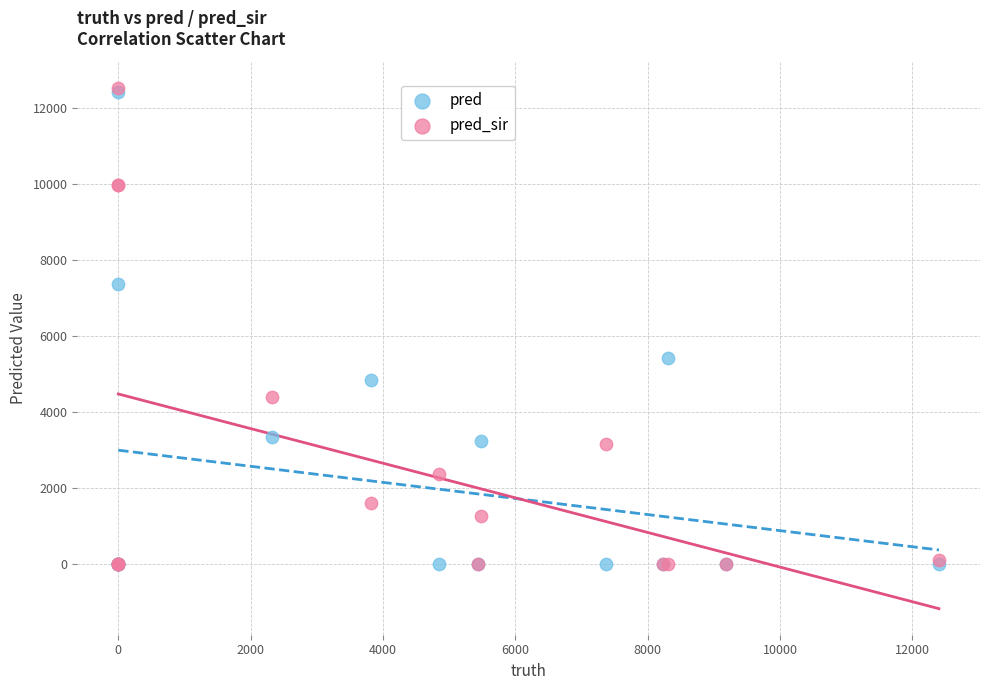

Across all series, what Y value is closest to 6264?

5429